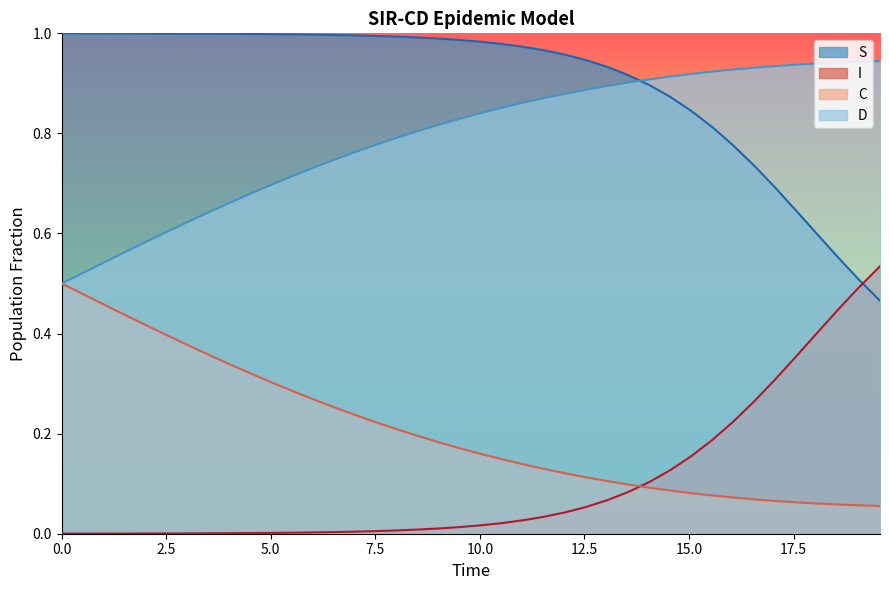

True or false: C and D cross at least once.

False